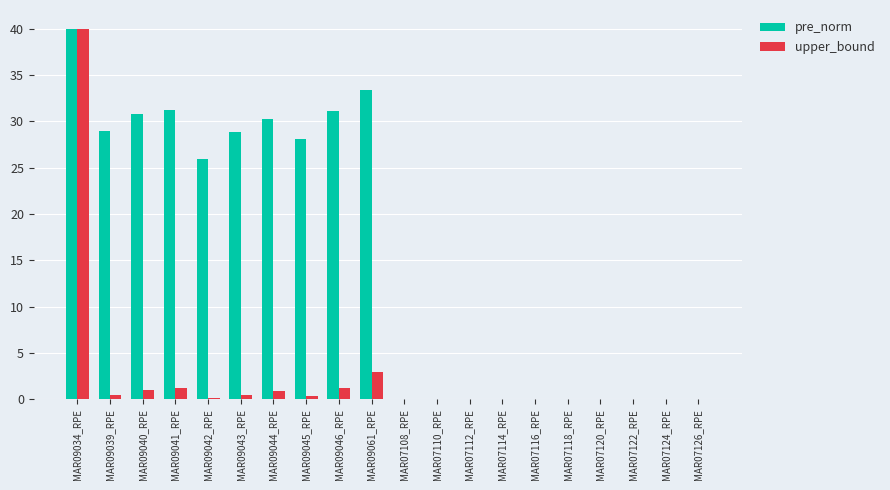

Is it true that pre_norm equals -25.3 at MAR07120_RPE?

False